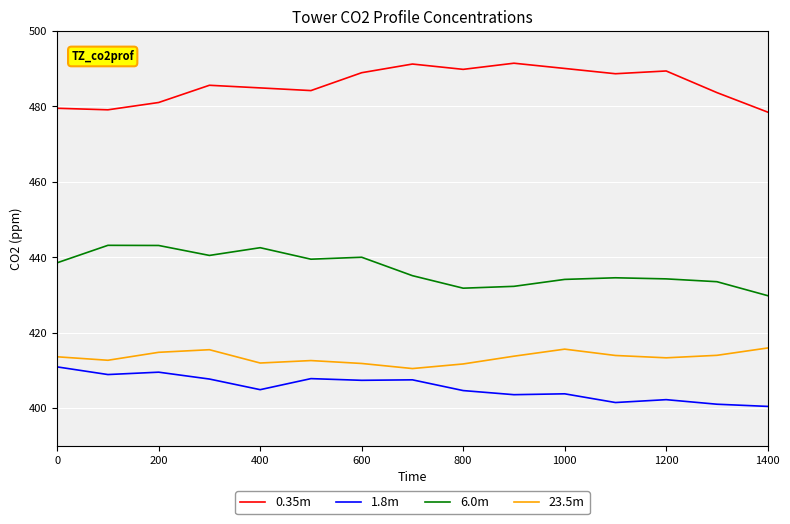

What is the average value of the 23.5m series?

413.4